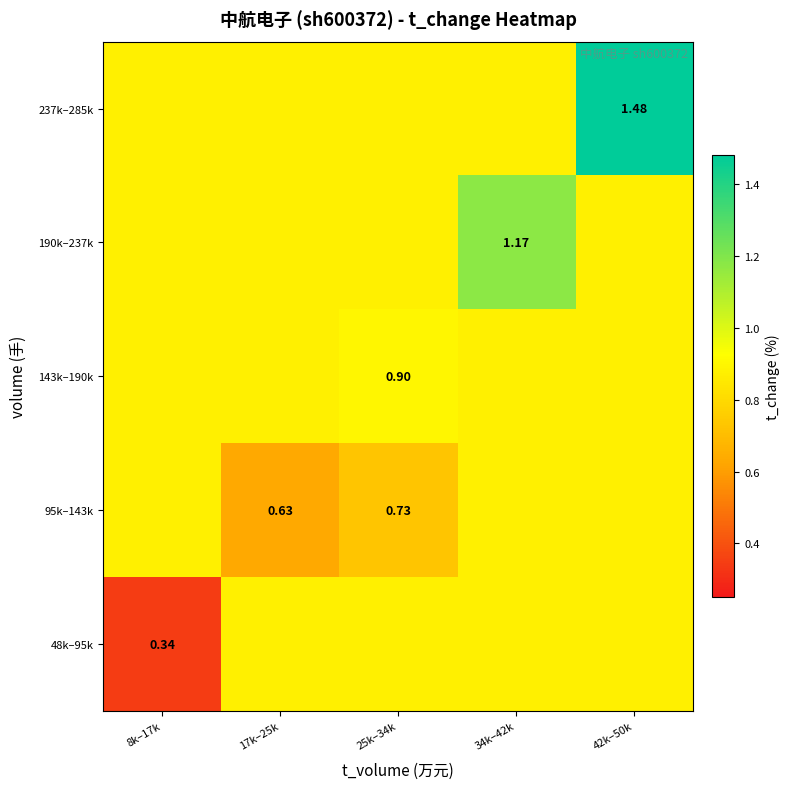

Which series has the largest total across all categories?

237k–285k